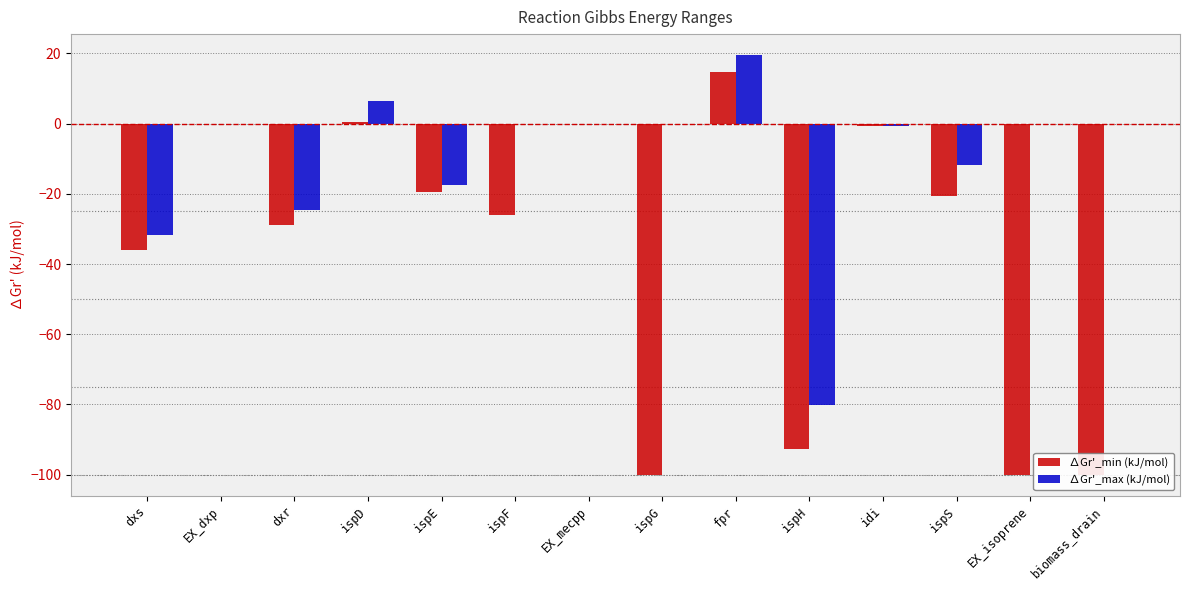

How many values in ∆Gr'_max (kJ/mol) are below zero?

6